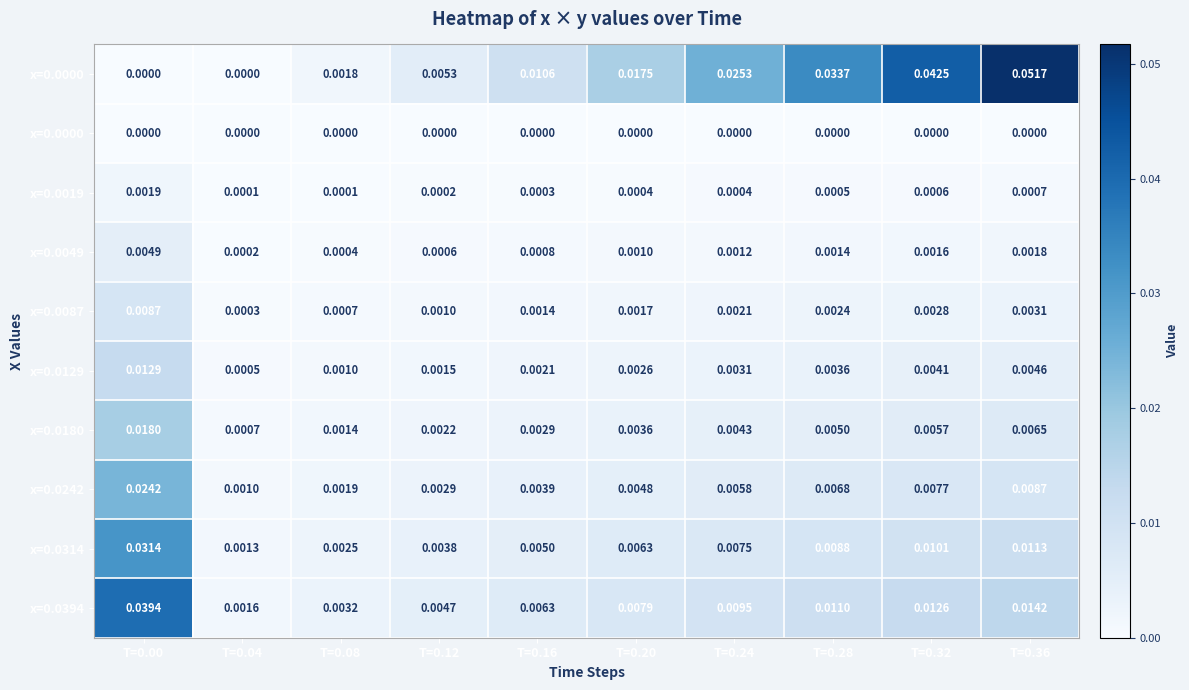

Which has a higher value, T=0.20 or T=0.28?

T=0.28